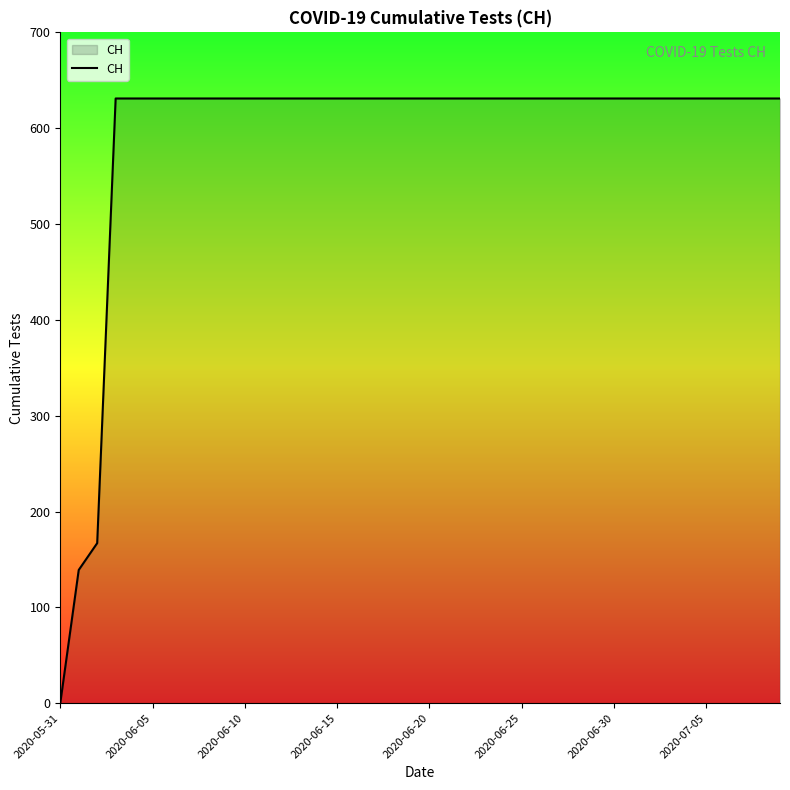

Is this an area chart (filled region under the line)?

No